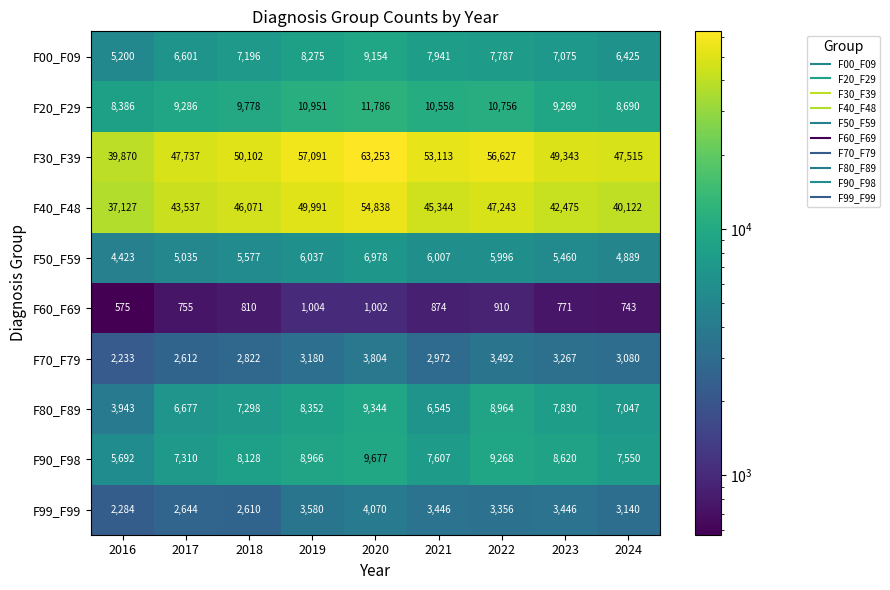

What is the difference between the second highest and minimum values in the F90_F98 series?

3576